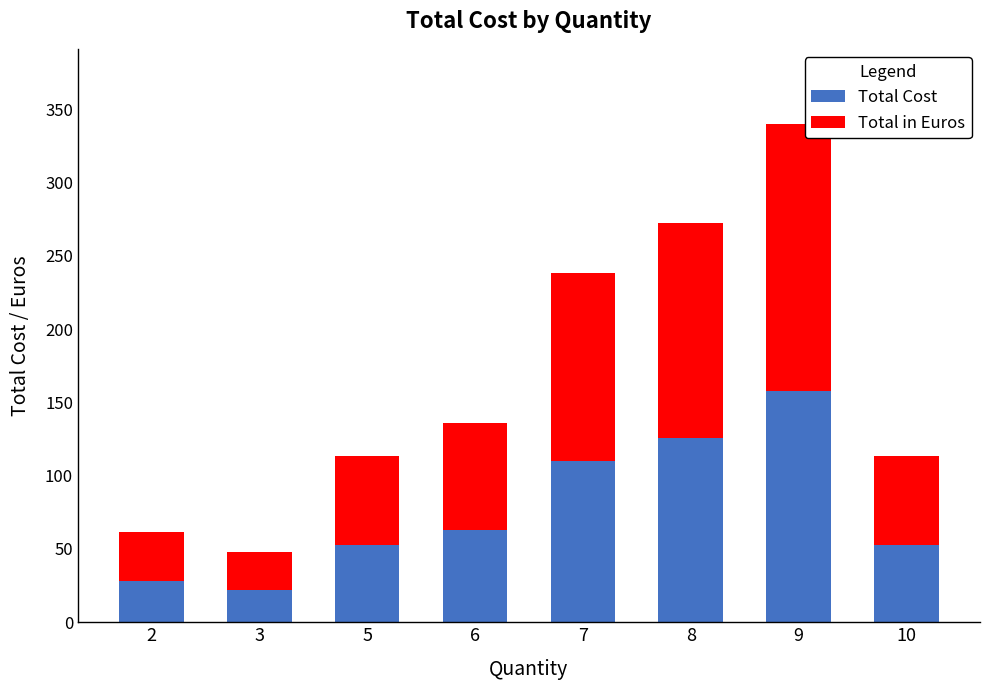

Count the number of categories in the chart.

8